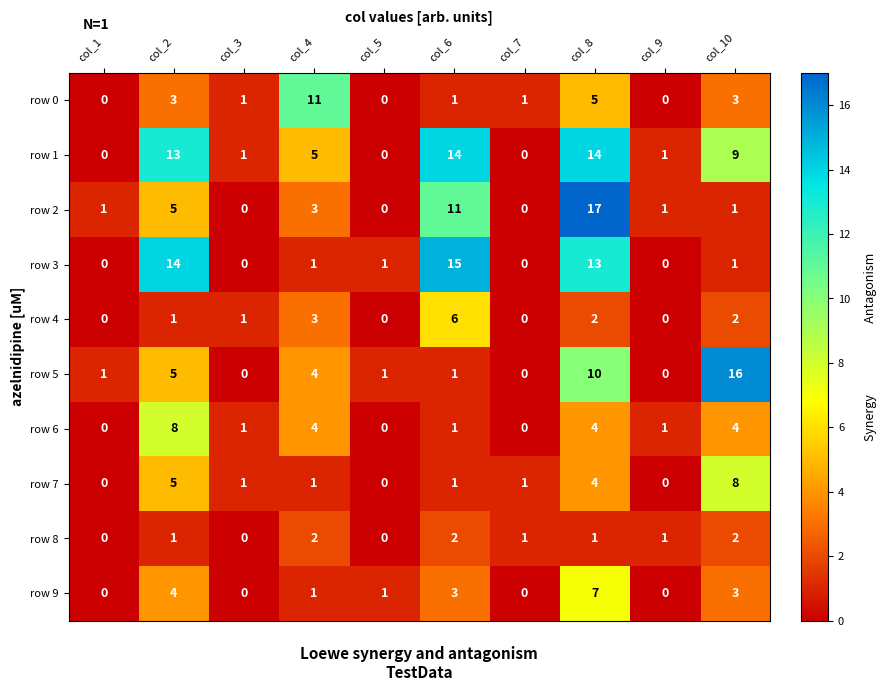

The value of row 7 at col_10 is 11. True or false?

False